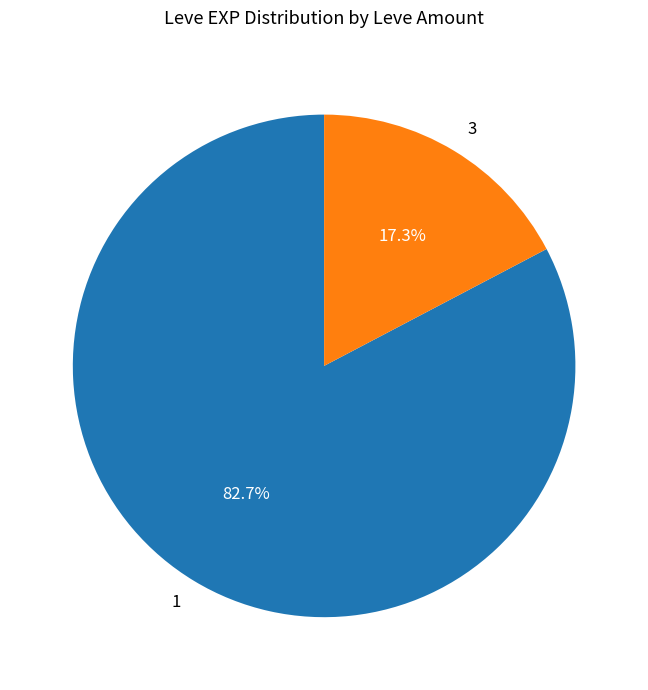

Is there any slice that represents more than half of the pie?

Yes